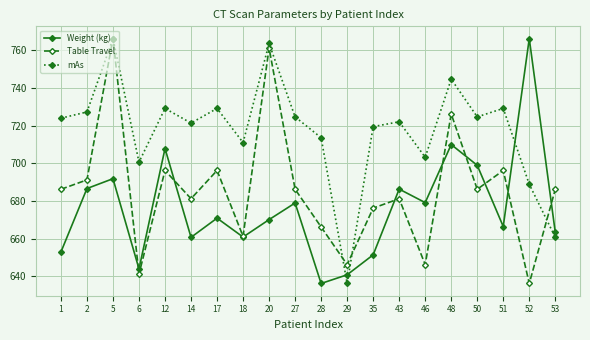

In mAs, how many points are lower than both neighbors (excluding endpoints)?

6